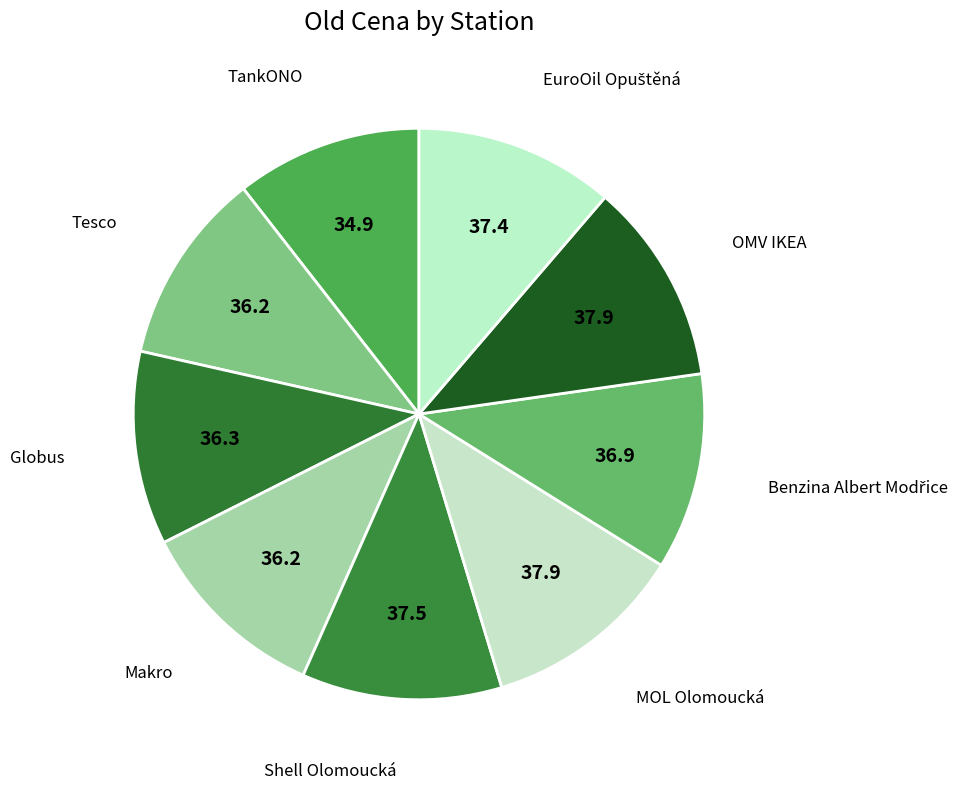

How many slices are in this pie chart?

9